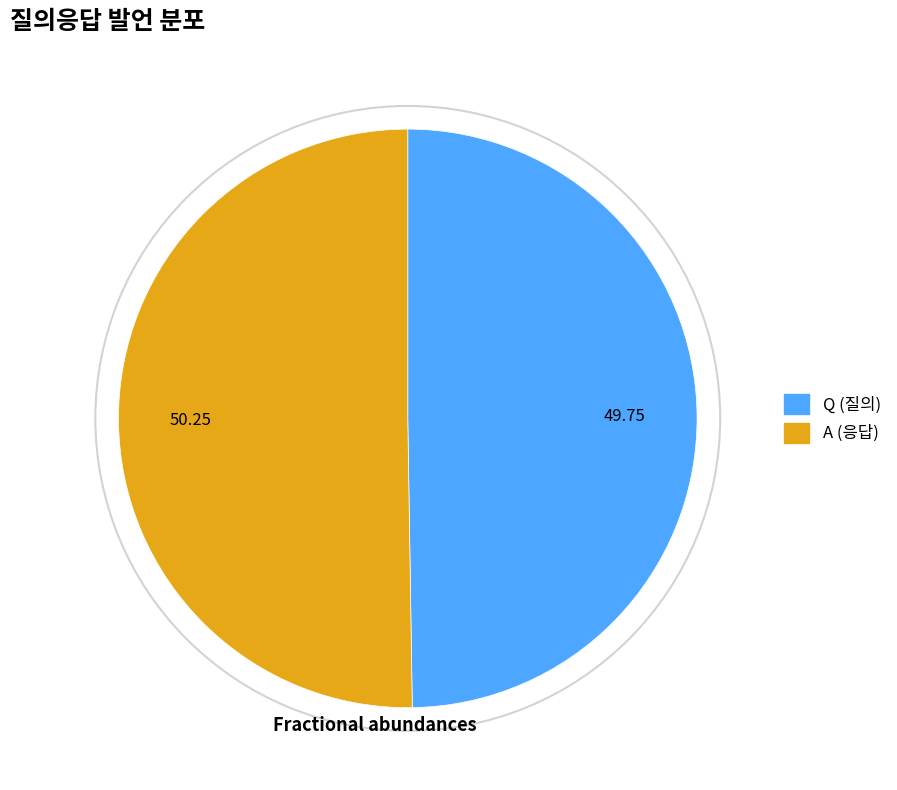

Is the sum of A and Q greater than half?

Yes